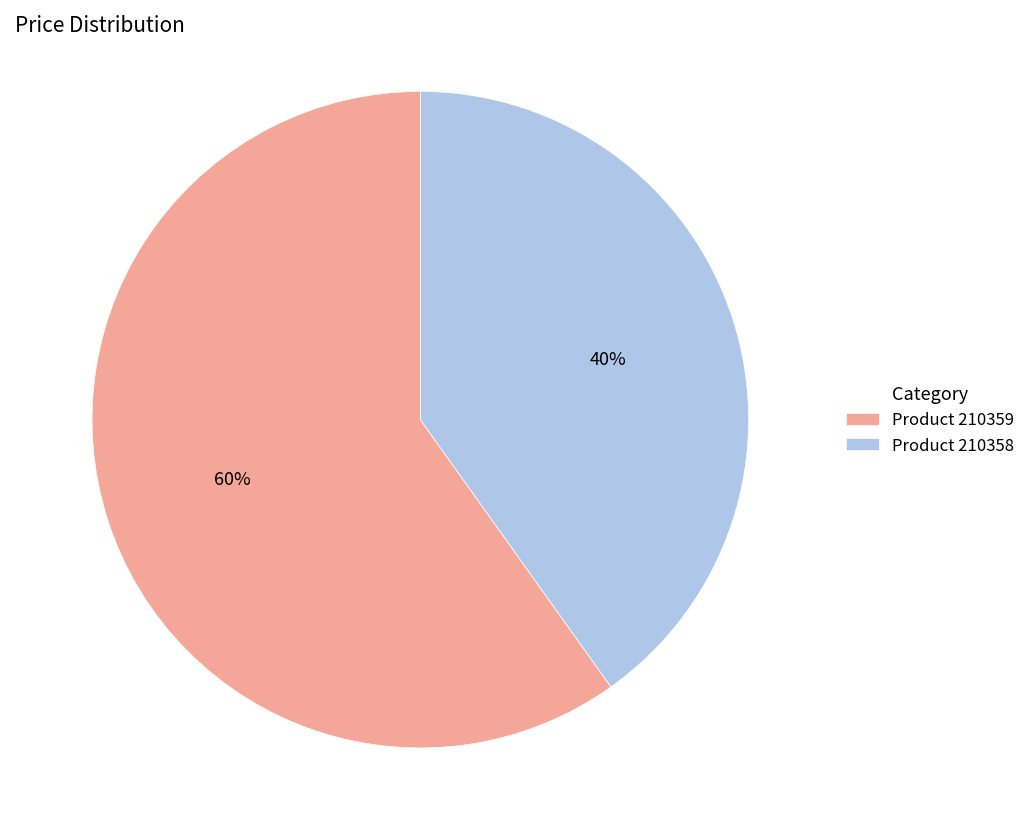

Does any single category account for the majority?

Yes